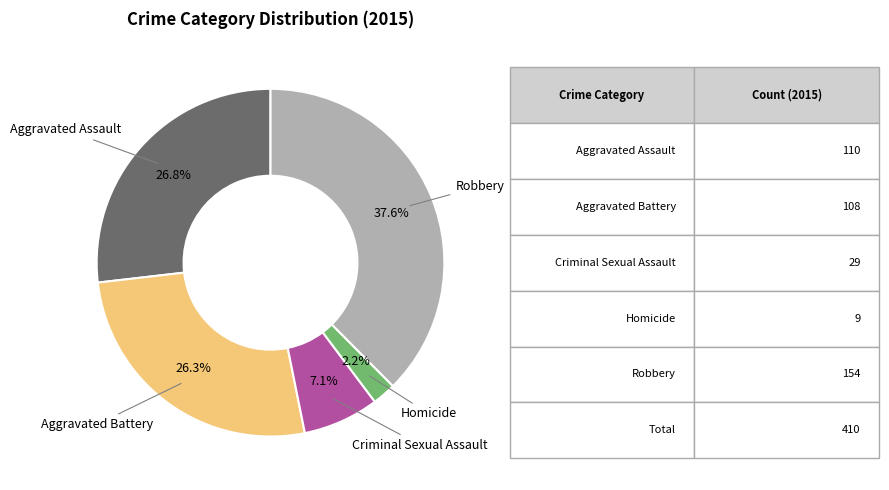

True or false: Aggravated Assault accounts for 13% of the total.

False